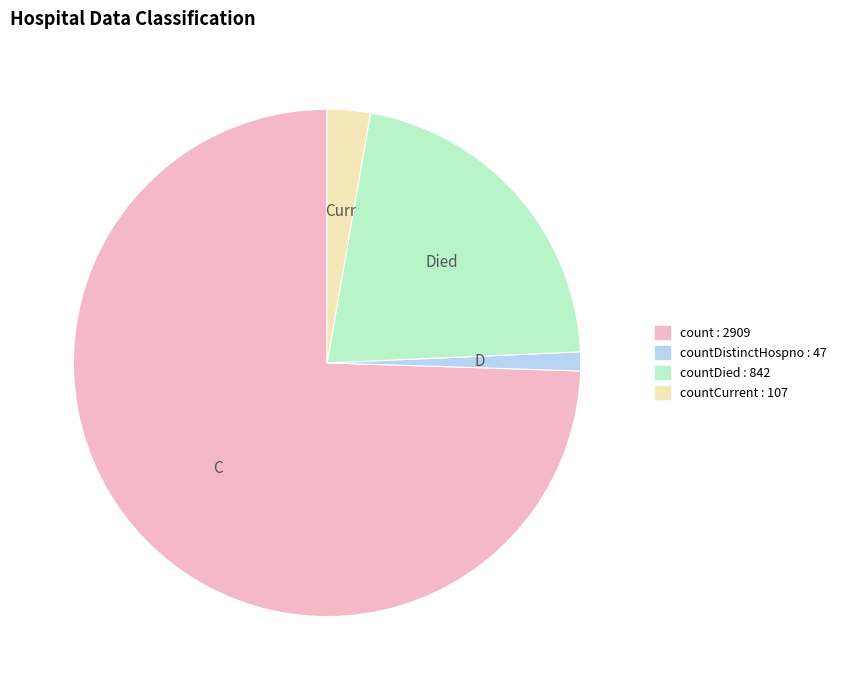

Is there any slice that represents more than half of the pie?

Yes